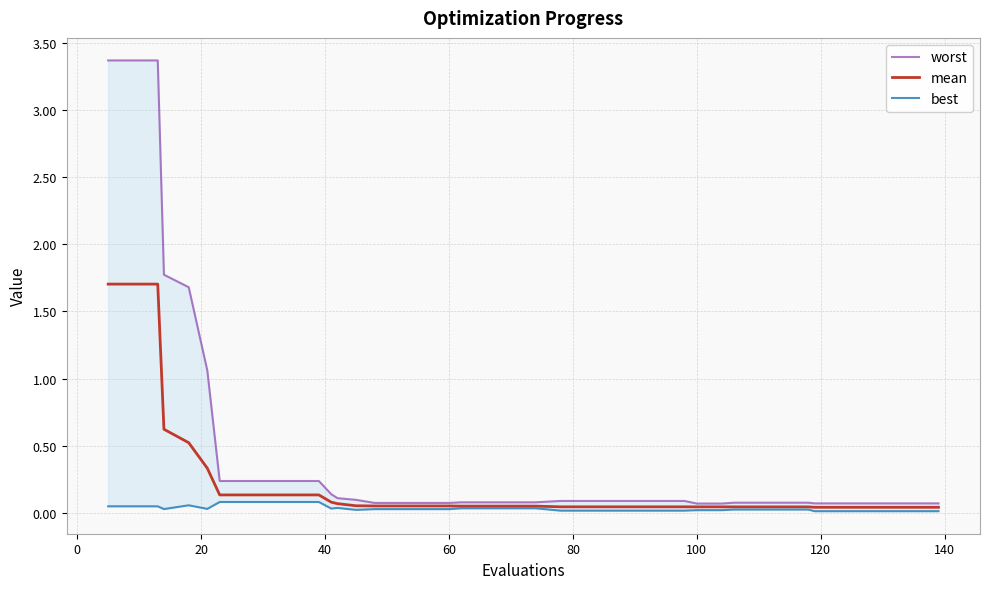

At how many categories does at least one series exceed 2?

3